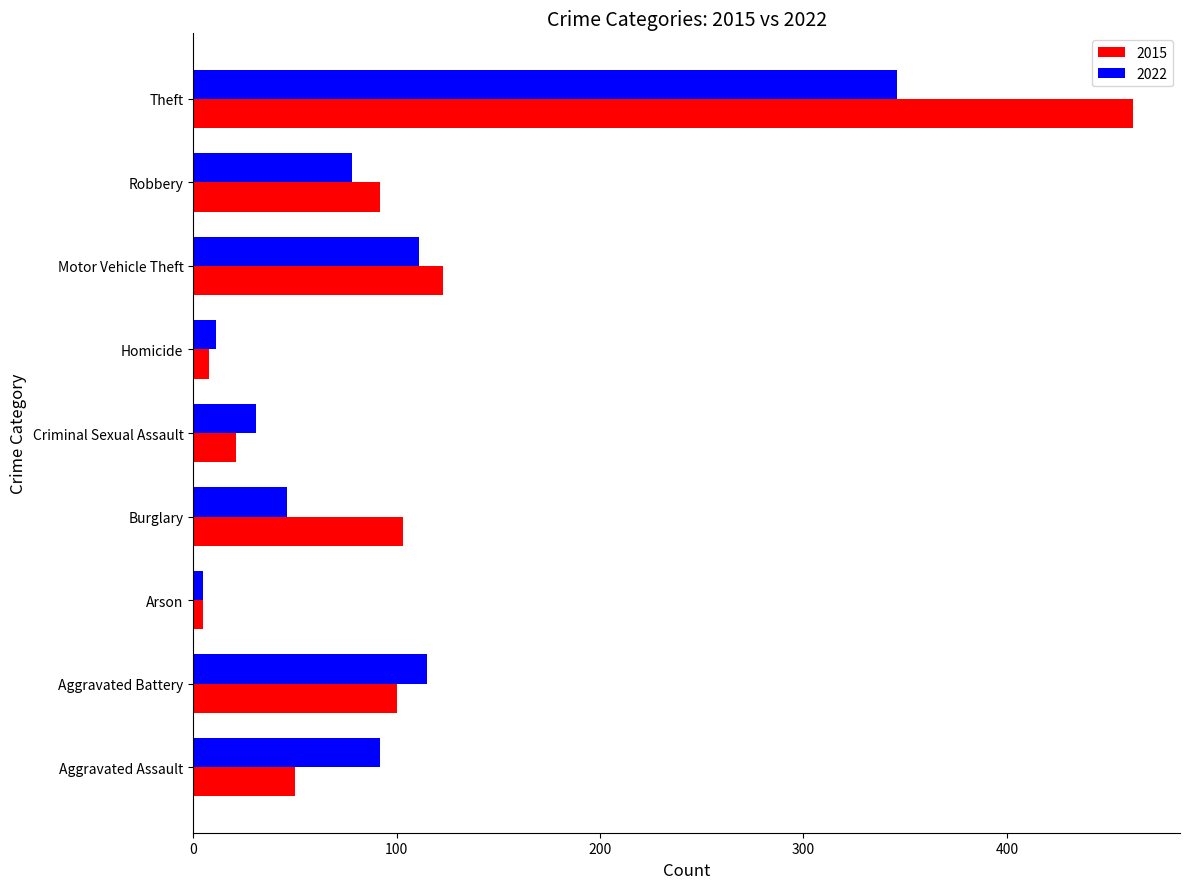

Which category has the highest value in the 2015 series?

Theft